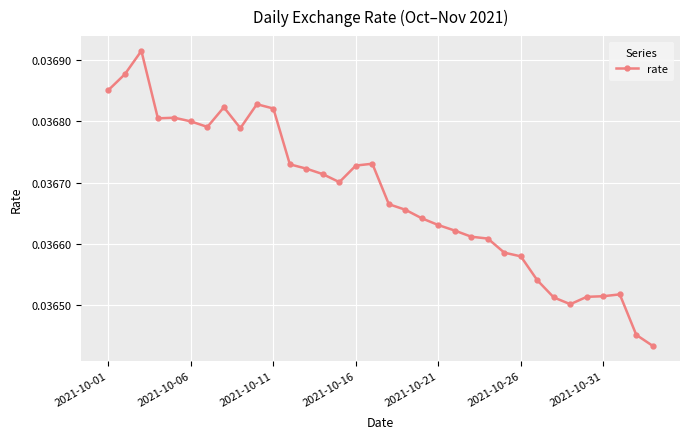

How many values are between 0 and 1?

34